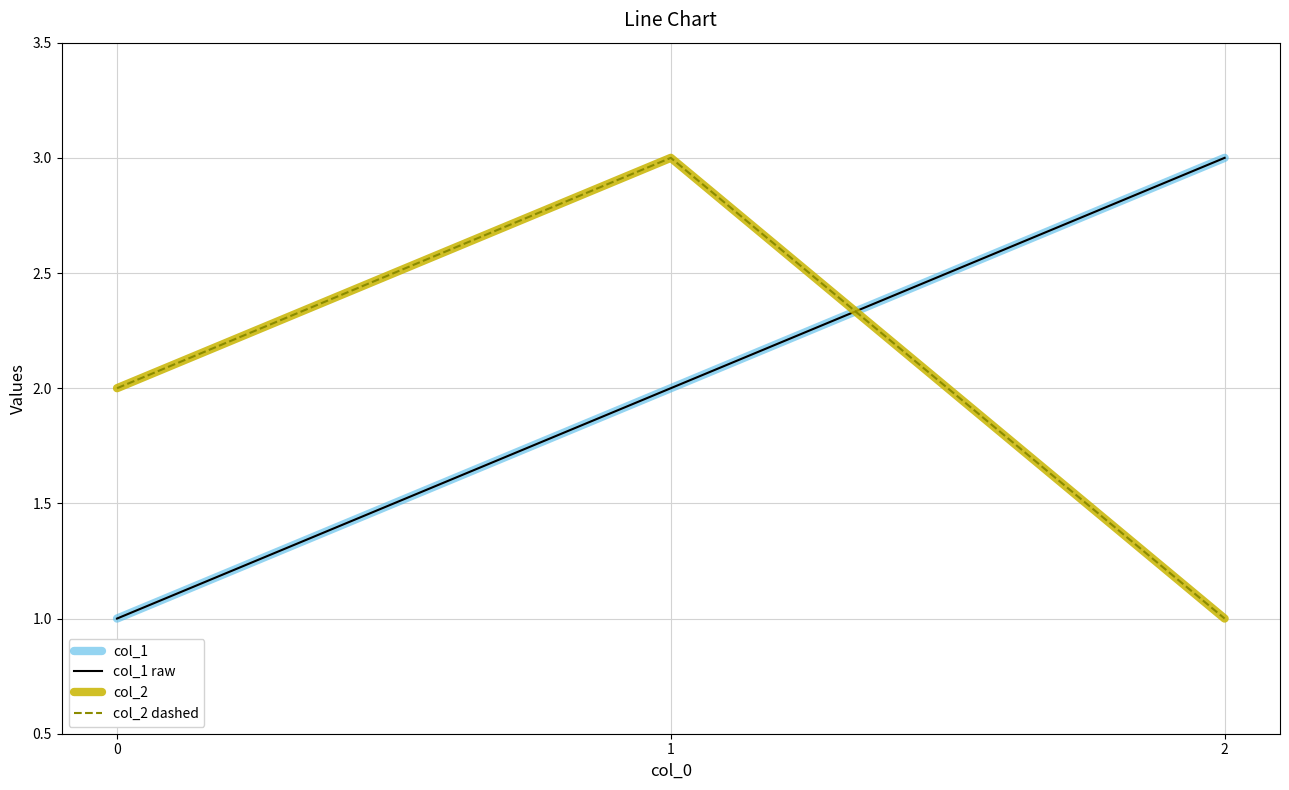

What is the sum of the col_1 raw values at 0 and 2?

4